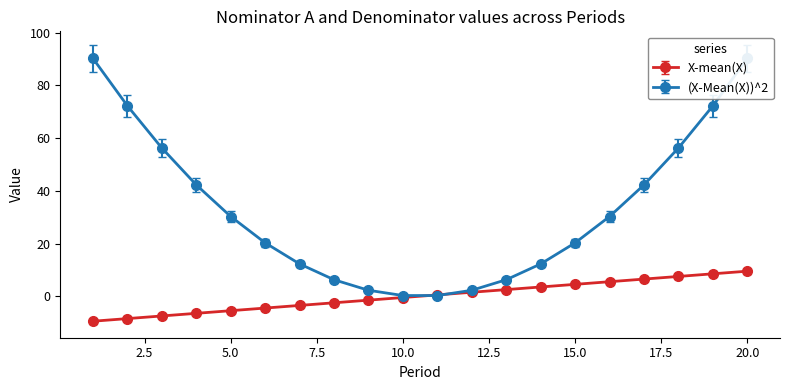

Is it true that X-mean(X) equals 0.2 at 11?

False